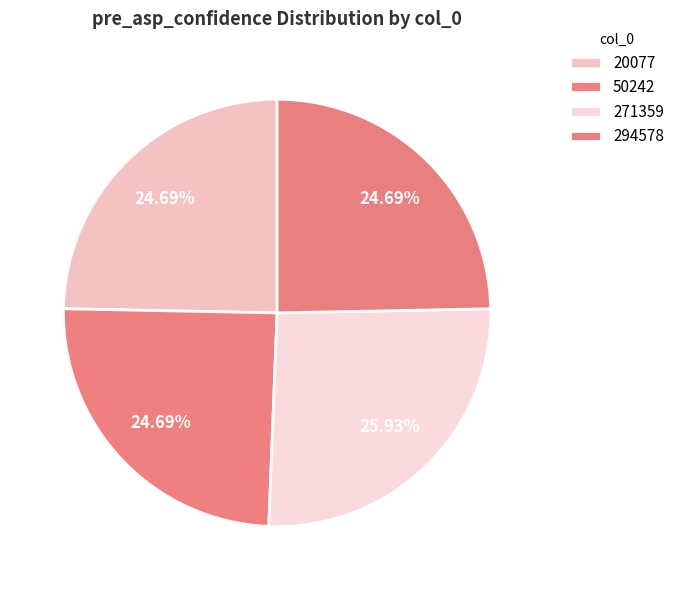

Which category has the smallest portion of the pie?

20077